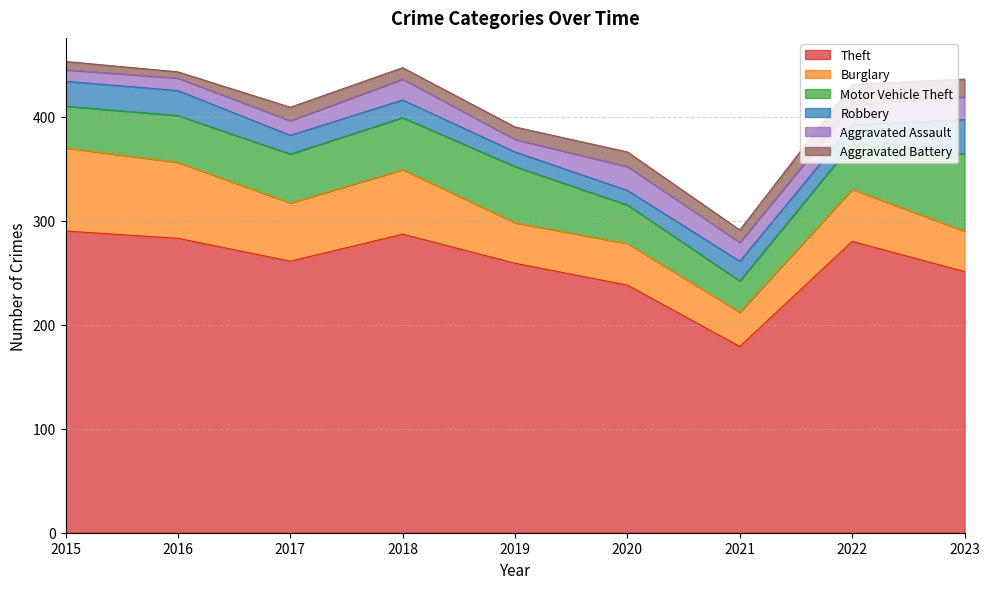

How many data points does each series have?

9